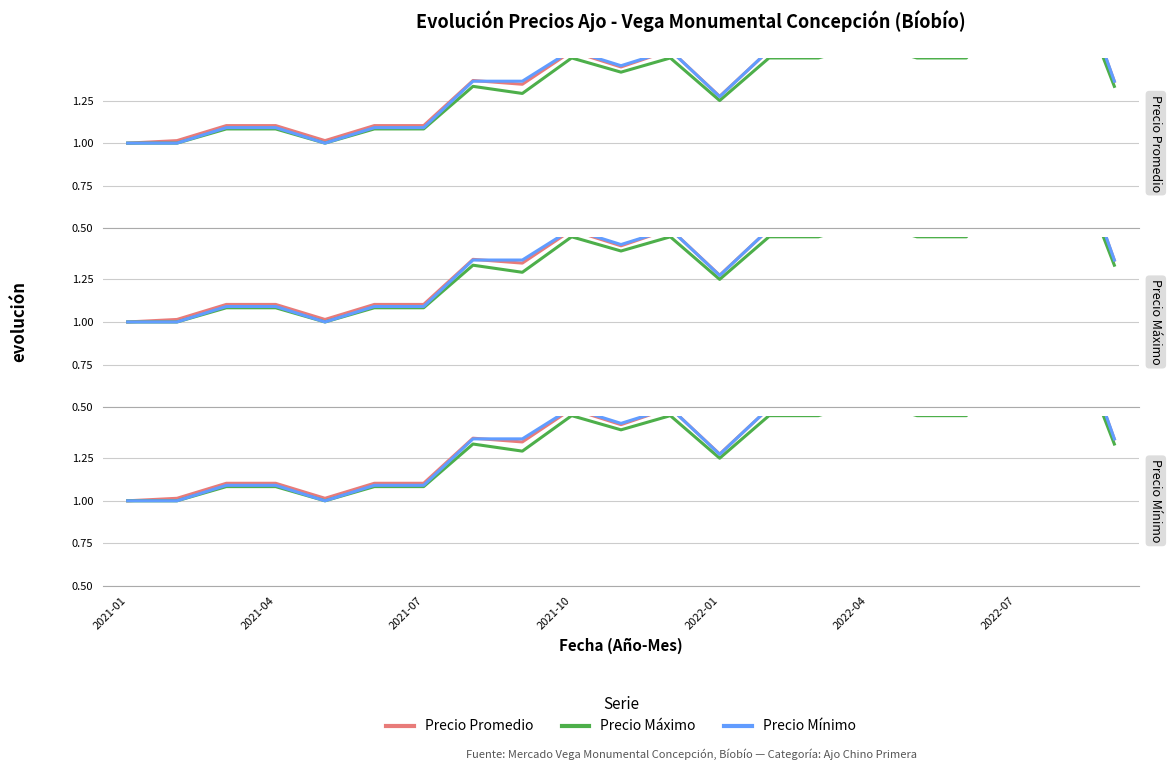

At which label is Precio Mínimo closest to 1?

2021-01